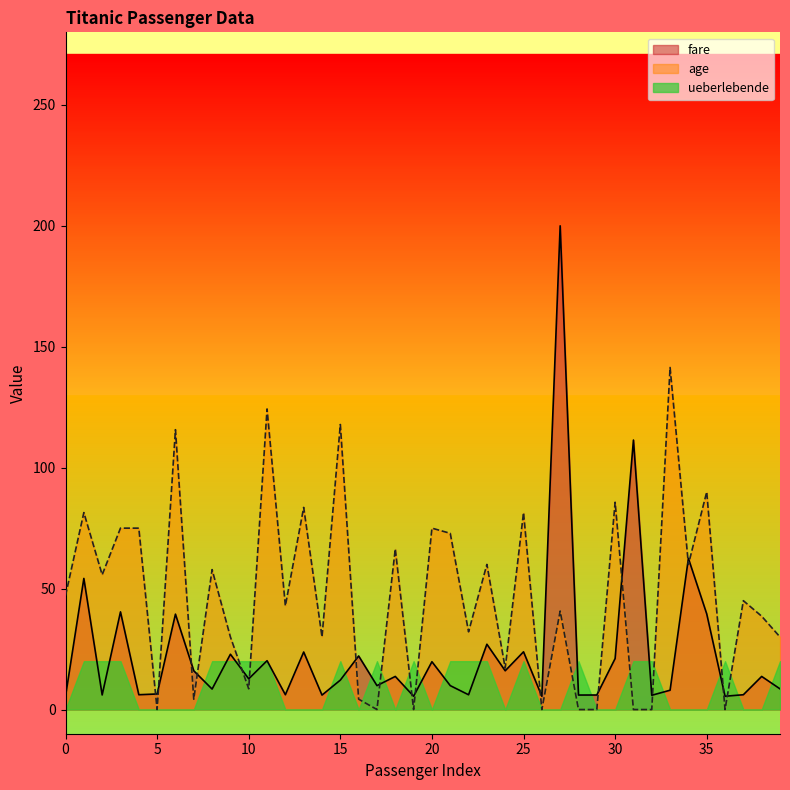

Reading left to right, list all the values displayed in this chart.

fare: 5.5	54.2	6.0	40.4	6.1	6.4	39.4	16.0	8.5	22.9	12.7	20.2	6.1	23.8	6.0	12.2	22.1	9.9	13.7	5.5	19.8	9.9	6.1	27.0	16.0	23.9	5.5	200.0	6.0	6.0	21.1	111.4	5.9	8.0	62.5	39.5	5.5	6.1	13.7	8.5
age: 47.1	81.4	55.7	75.0	75.0	0.0	115.7	4.3	57.9	30.0	8.6	124.3	42.9	83.6	30.0	117.9	4.3	0.0	66.4	0.0	75.0	72.9	32.1	60.0	17.1	81.4	0.0	40.7	0.0	0.0	85.7	0.0	0.0	141.4	60.0	90.0	0.0	45.0	38.6	30.0